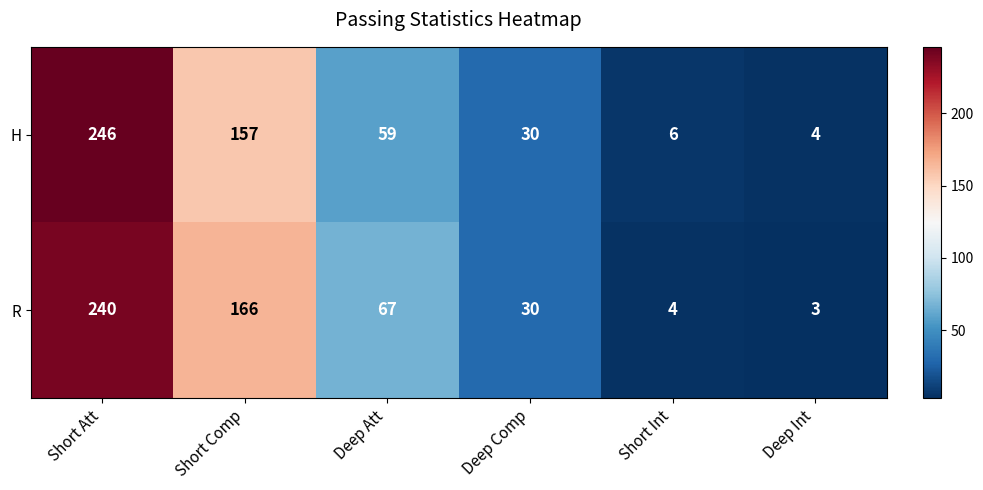

List the series in order of their overall mean, highest first.

R, H